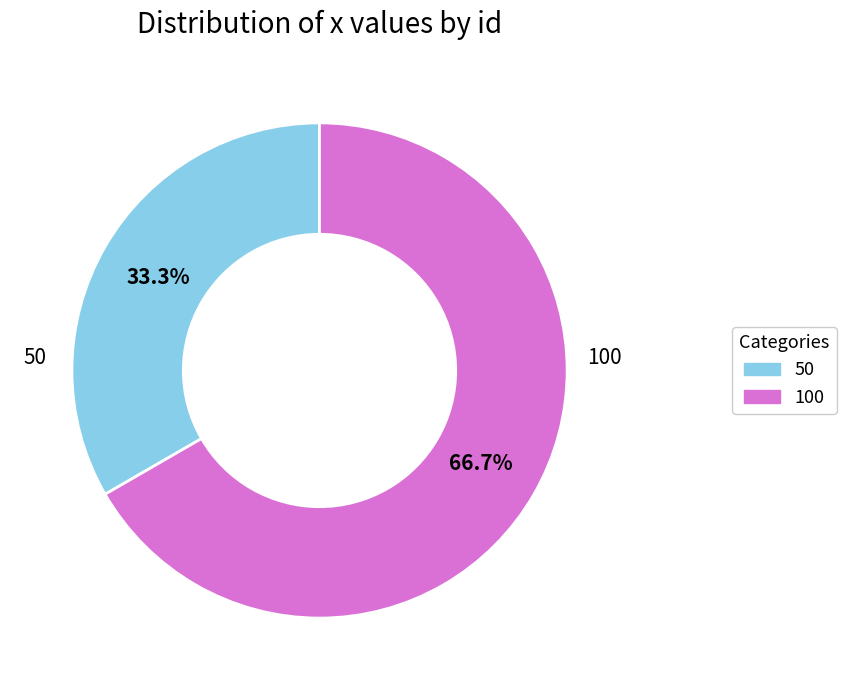

Does any single category account for the majority?

Yes